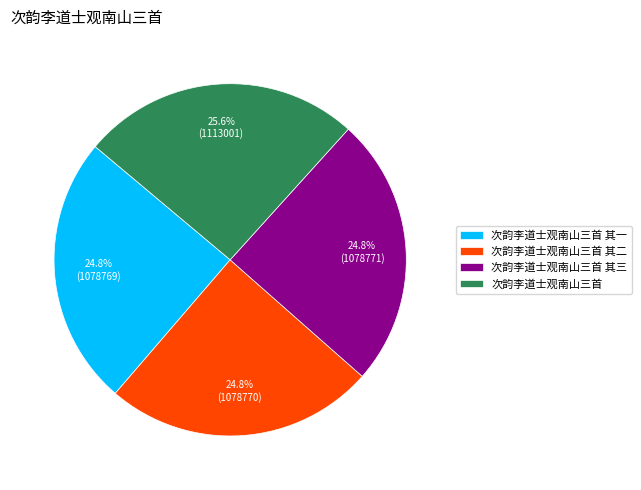

Does 次韵李道士观南山三首 其三 account for over 50% of the chart?

No